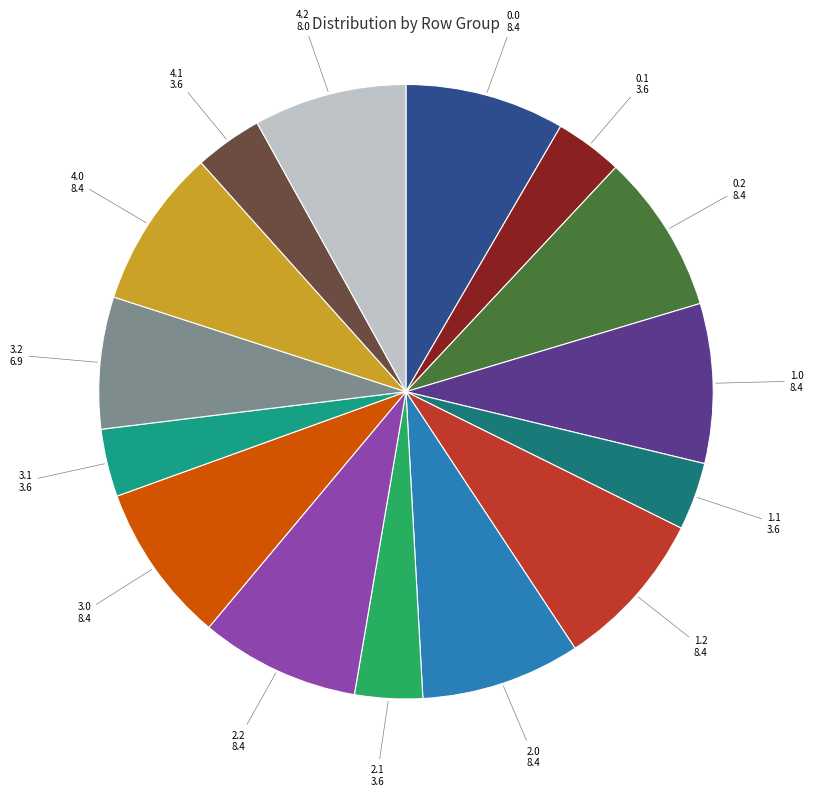

Combined, do 1.2 and 0.0 account for over 50%?

No